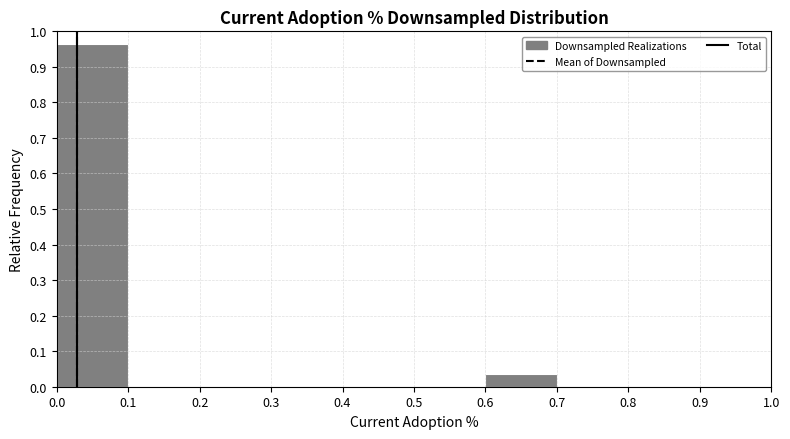

Which range on the x-axis has the tallest bar?

0.0 to 0.1